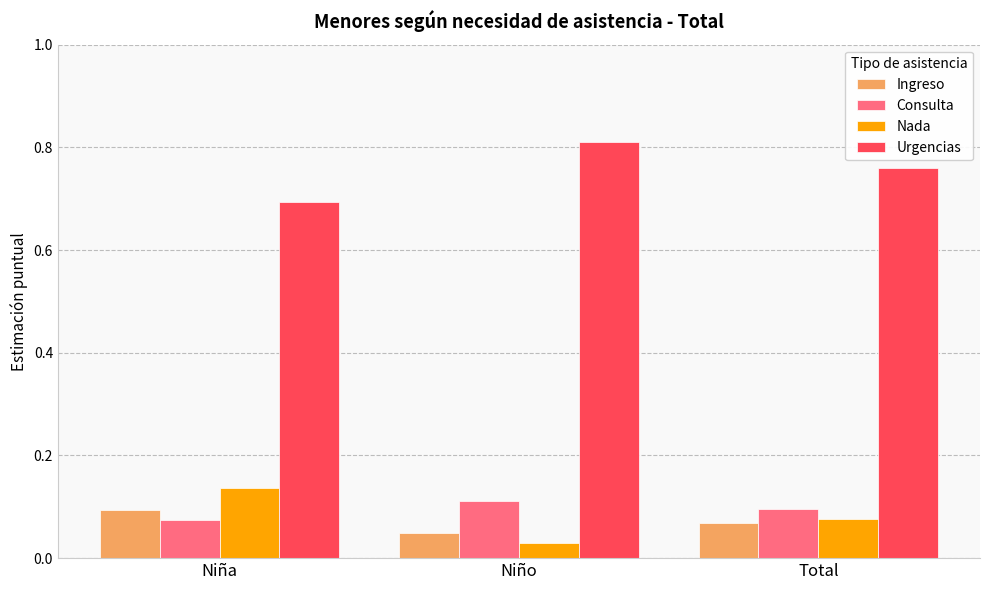

What is the sum of the Urgencias values at Total and Niña?

1.5